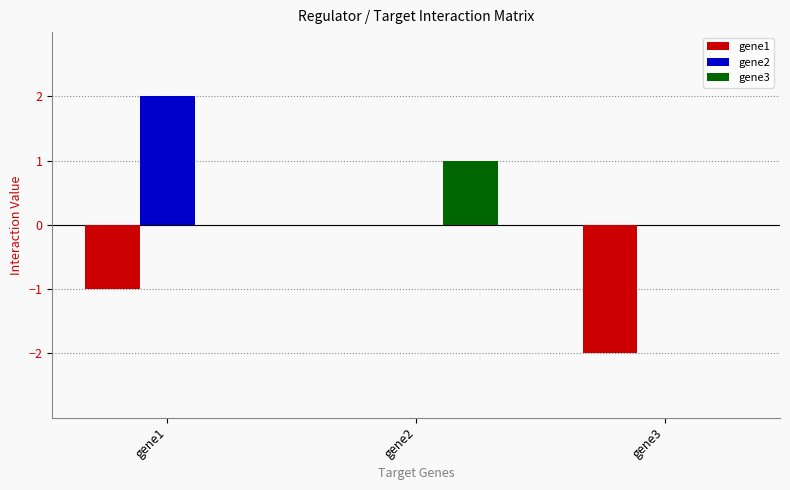

What is the greatest value displayed?

2